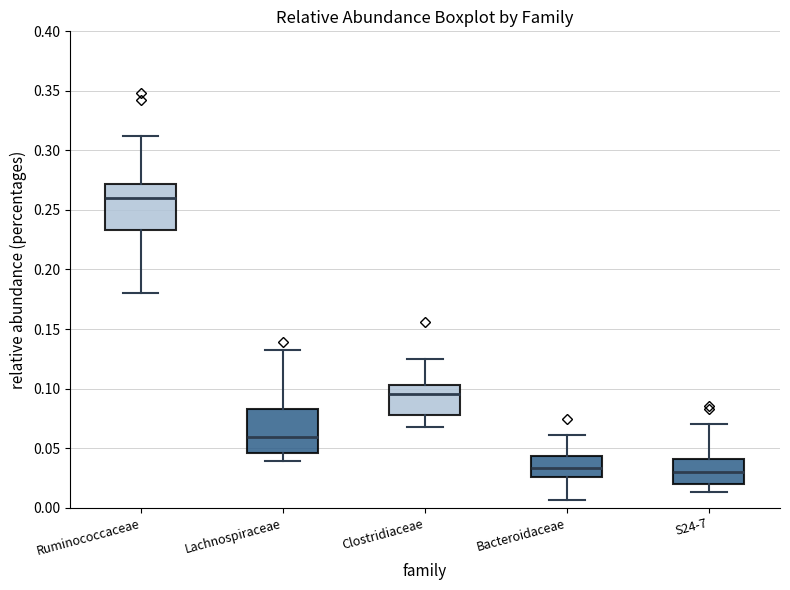

Reading left to right, transcribe this box plot: for each box, give where its median line is, the range the box spans, and where its two whiskers end, as read against the y-axis. The values are not printed on the chart, so give them approximately, as read against the axis.

Ruminococcaceae: median 0.260, box 0.235 to 0.270, whiskers 0.180 to 0.310
Lachnospiraceae: median 0.060, box 0.045 to 0.085, whiskers 0.040 to 0.135
Clostridiaceae: median 0.095, box 0.080 to 0.105, whiskers 0.065 to 0.125
Bacteroidaceae: median 0.035, box 0.025 to 0.045, whiskers 0.005 to 0.060
S24-7: median 0.030, box 0.020 to 0.040, whiskers 0.015 to 0.070